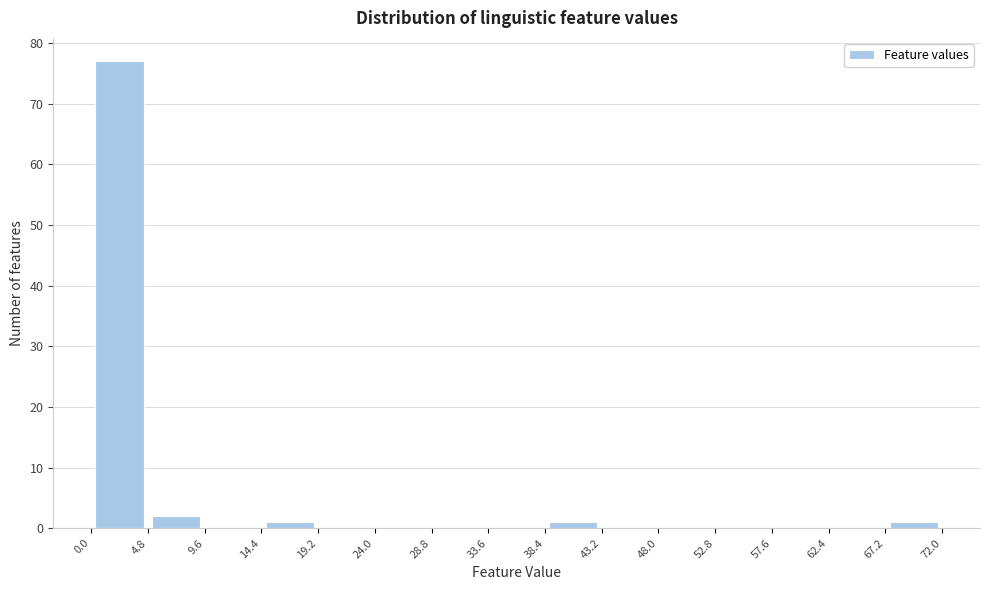

Reading left to right, transcribe this chart: for each bar, give the range it covers on the x-axis and its height. The values are not printed on the chart, so give them approximately, as read against the axis.

0.0 to 4.8: 77
4.8 to 9.6: 2
9.6 to 14.4: 0
14.4 to 19.2: 1
19.2 to 24.0: 0
24.0 to 28.8: 0
28.8 to 33.6: 0
33.6 to 38.4: 0
38.4 to 43.2: 1
43.2 to 48.0: 0
48.0 to 52.8: 0
52.8 to 57.6: 0
57.6 to 62.4: 0
62.4 to 67.2: 0
67.2 to 72.0: 1